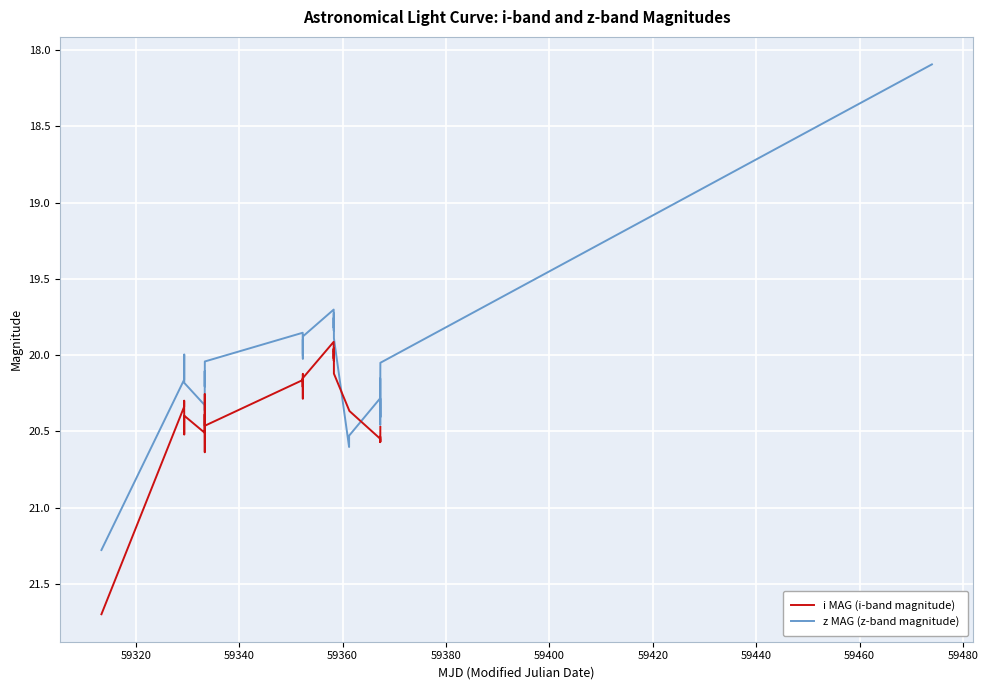

What is the highest value of the i MAG (i-band magnitude) series?

21.7